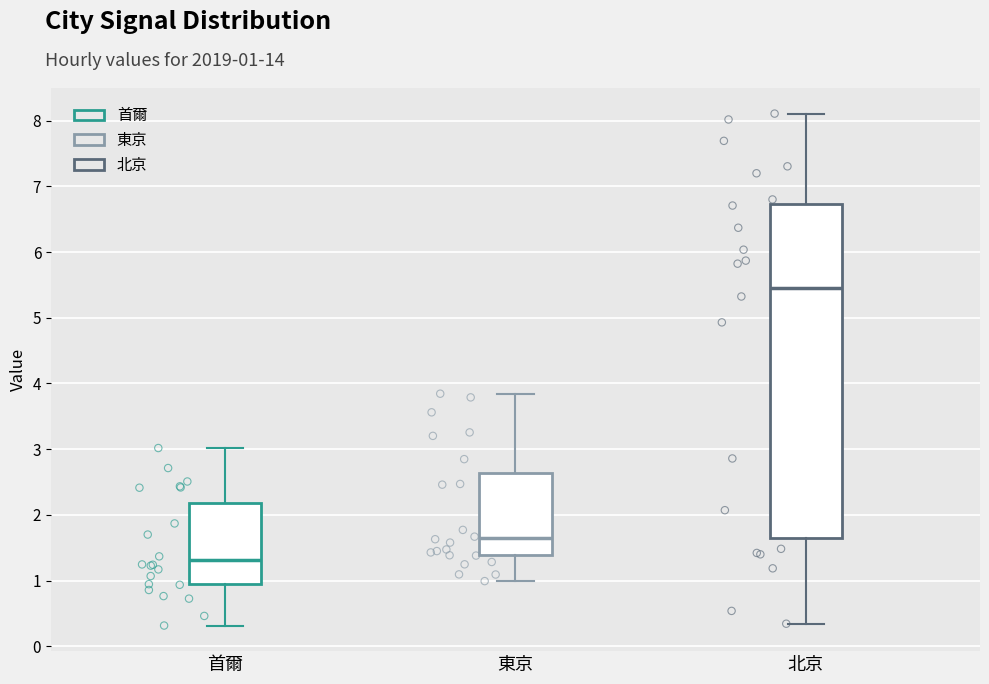

Which box is the tallest, from its lower edge to its upper edge?

北京